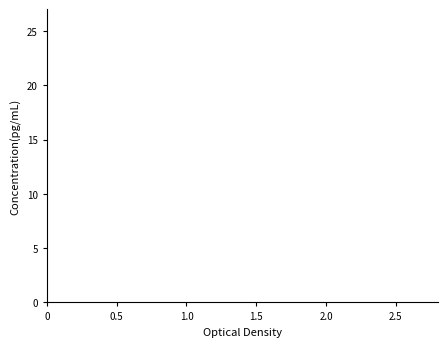

True or false: the data has more than 0 interior local peaks.

True